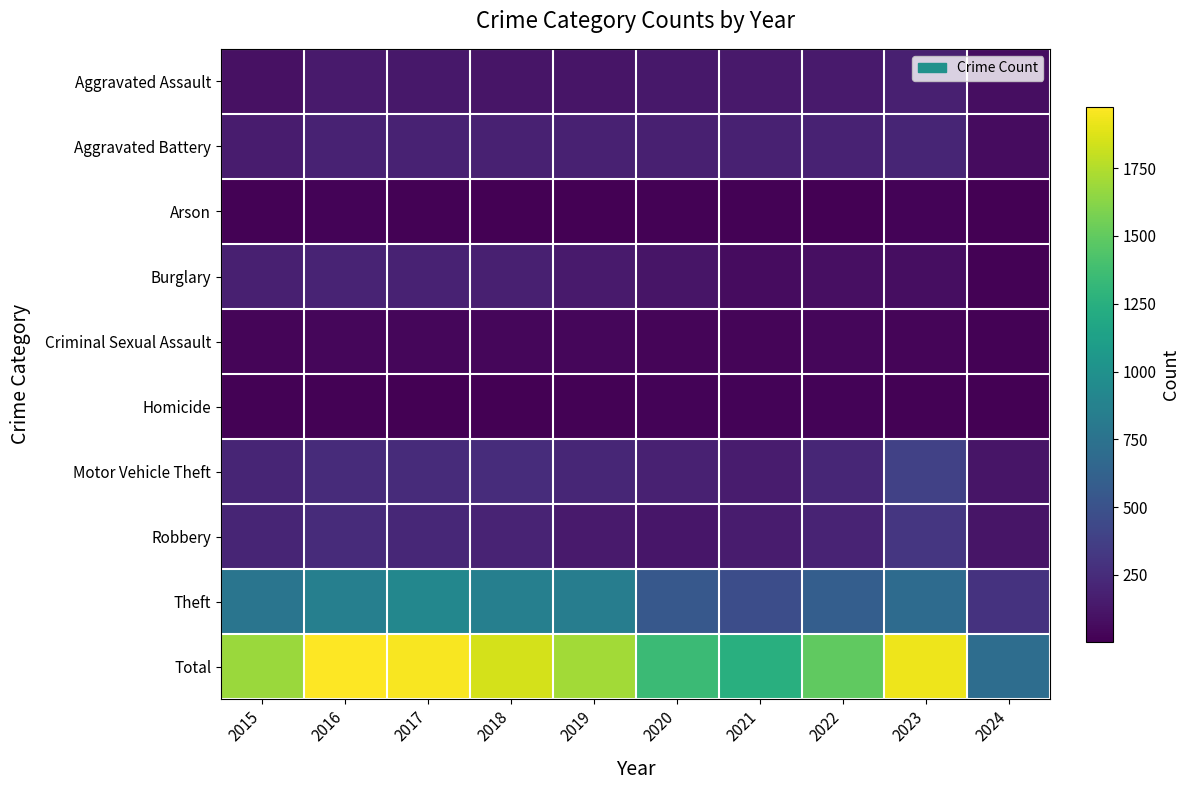

What is the maximum value shown in the chart?

1977